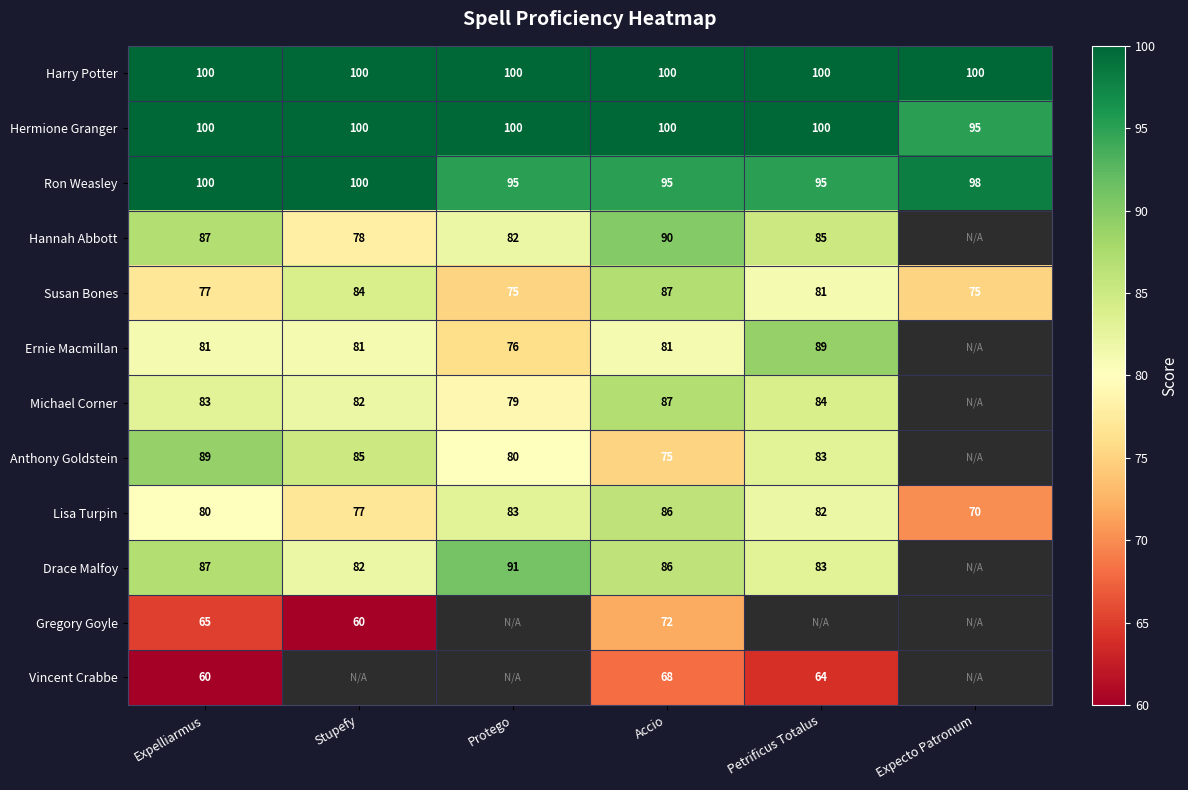

Count the Susan Bones values in the range 75 to 84.

5